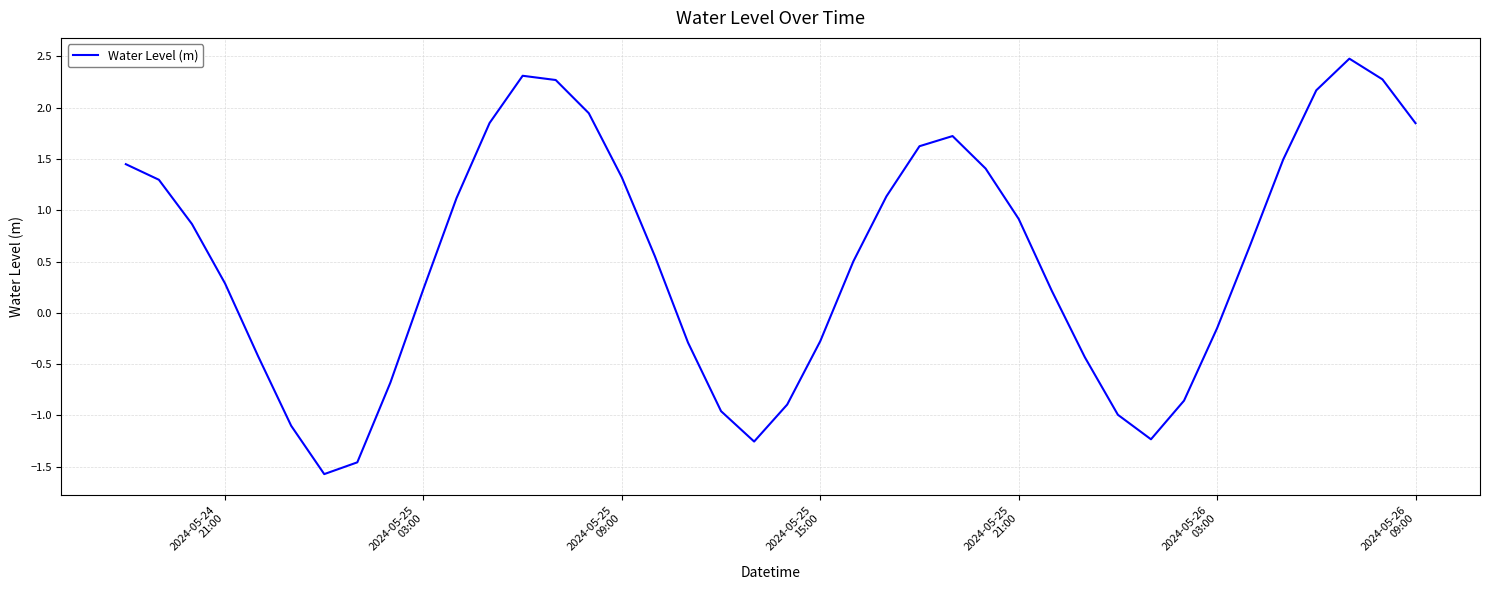

What is the maximum value shown in the chart?

2.5